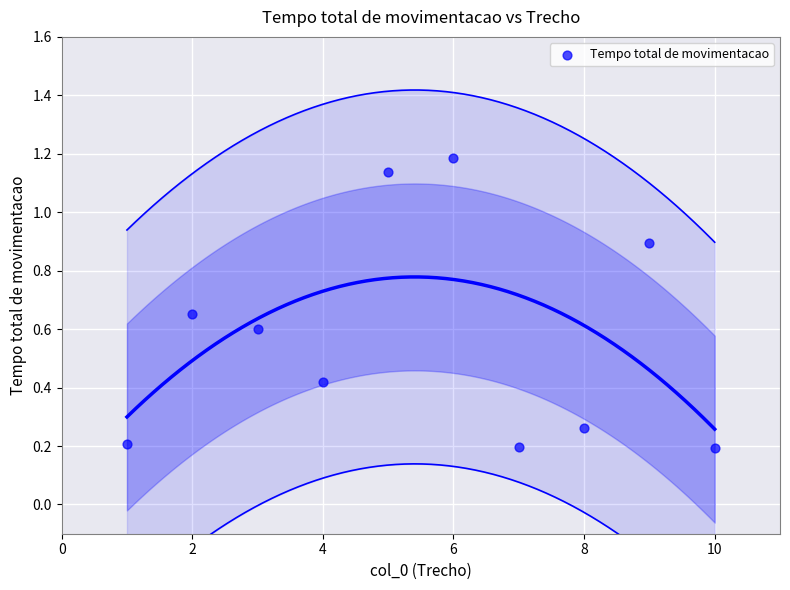

What is the average Y value?

0.6